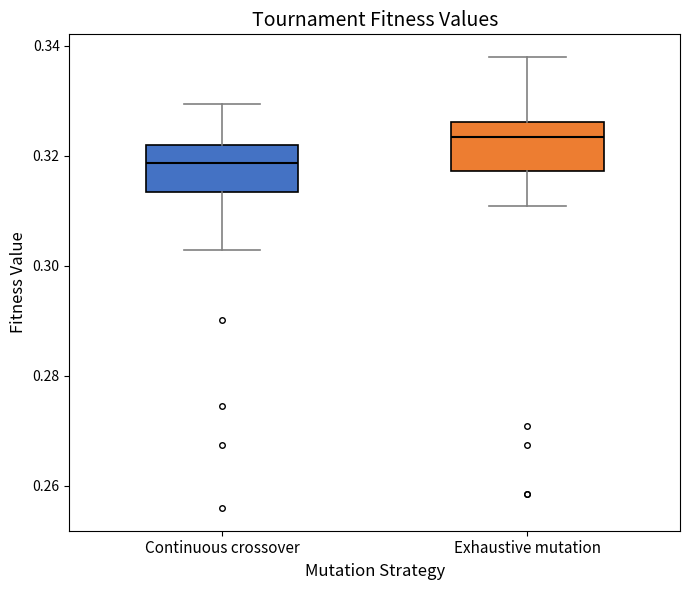

Which box has the lowest median line?

Continuous crossover